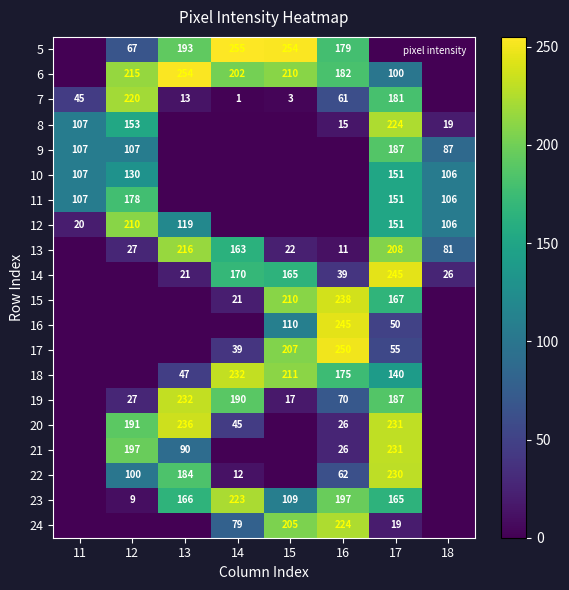

At which label does 23 reach its peak?

14